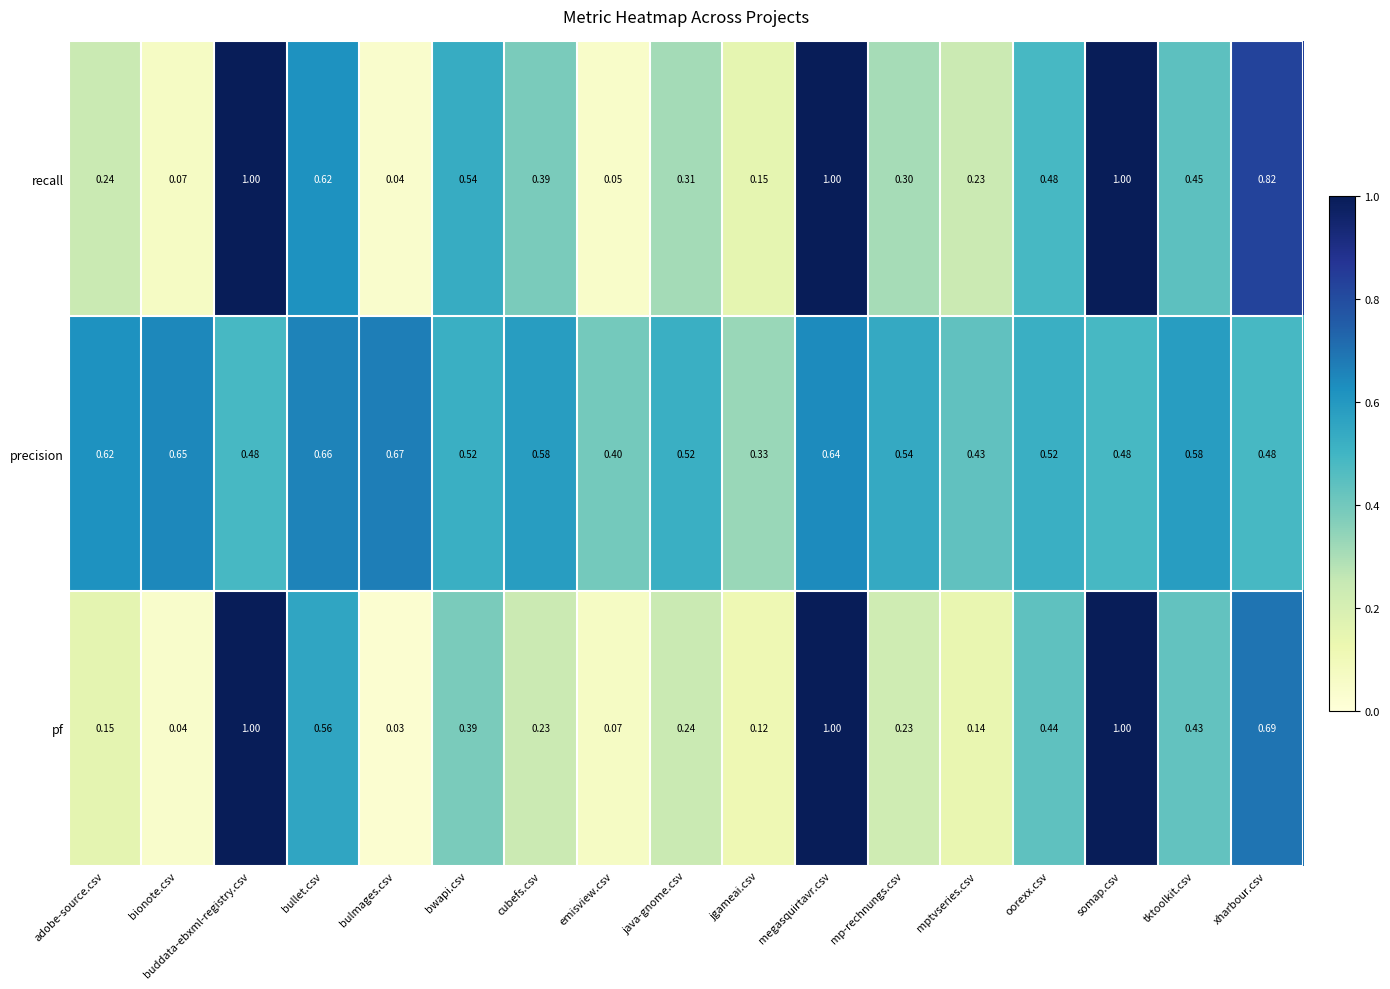

What is the total value across all series at megasquirtavr.csv?

2.6